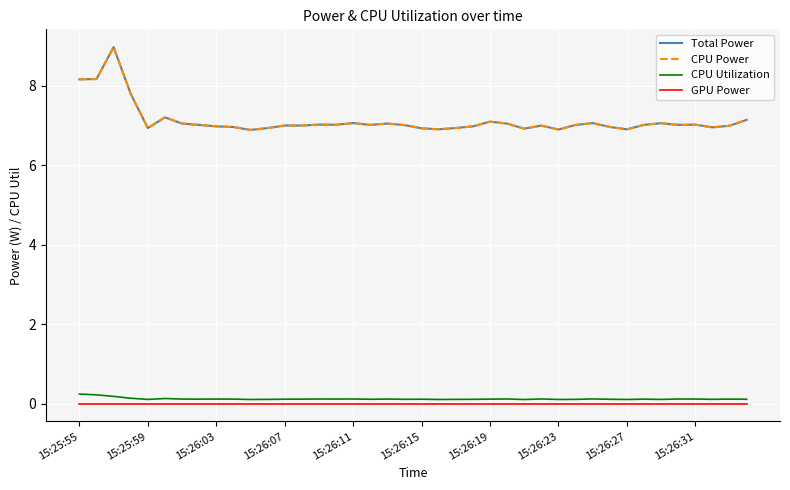

Reading left to right, what are all the values shown in this chart?

Total Power: 8.2	8.2	9.0	7.8	6.9	7.2	7.0	7.0	7.0	7.0	6.9	6.9	7.0	7.0	7.0	7.0	7.1	7.0	7.0	7.0	6.9	6.9	6.9	7.0	7.1	7.0	6.9	7.0	6.9	7.0	7.1	7.0	6.9	7.0	7.1	7.0	7.0	7.0	7.0	7.1
CPU Power: 8.2	8.2	9.0	7.8	6.9	7.2	7.0	7.0	7.0	7.0	6.9	6.9	7.0	7.0	7.0	7.0	7.1	7.0	7.0	7.0	6.9	6.9	6.9	7.0	7.1	7.0	6.9	7.0	6.9	7.0	7.1	7.0	6.9	7.0	7.1	7.0	7.0	7.0	7.0	7.1
CPU Utilization: 0.2	0.2	0.2	0.1	0.1	0.1	0.1	0.1	0.1	0.1	0.1	0.1	0.1	0.1	0.1	0.1	0.1	0.1	0.1	0.1	0.1	0.1	0.1	0.1	0.1	0.1	0.1	0.1	0.1	0.1	0.1	0.1	0.1	0.1	0.1	0.1	0.1	0.1	0.1	0.1
GPU Power: 0.0	0.0	0.0	0.0	0.0	0.0	0.0	0.0	0.0	0.0	0.0	0.0	0.0	0.0	0.0	0.0	0.0	0.0	0.0	0.0	0.0	0.0	0.0	0.0	0.0	0.0	0.0	0.0	0.0	0.0	0.0	0.0	0.0	0.0	0.0	0.0	0.0	0.0	0.0	0.0